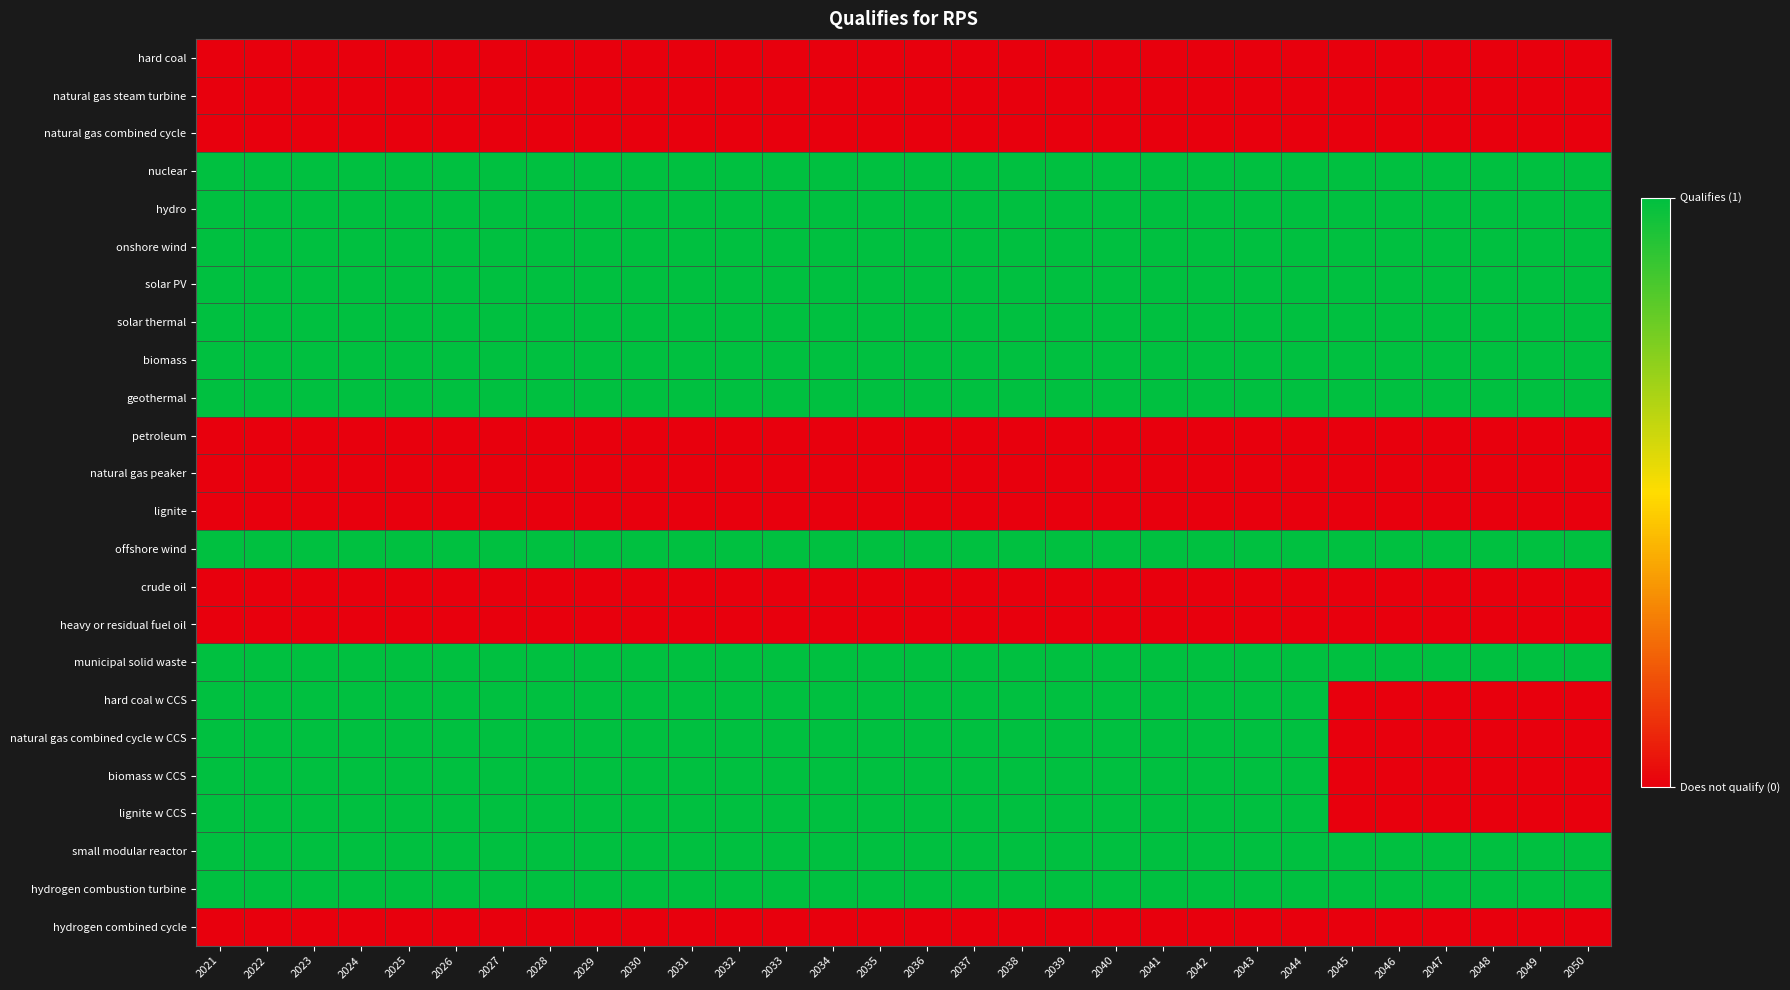

Which has a higher value, 2031 or 2042?

2031